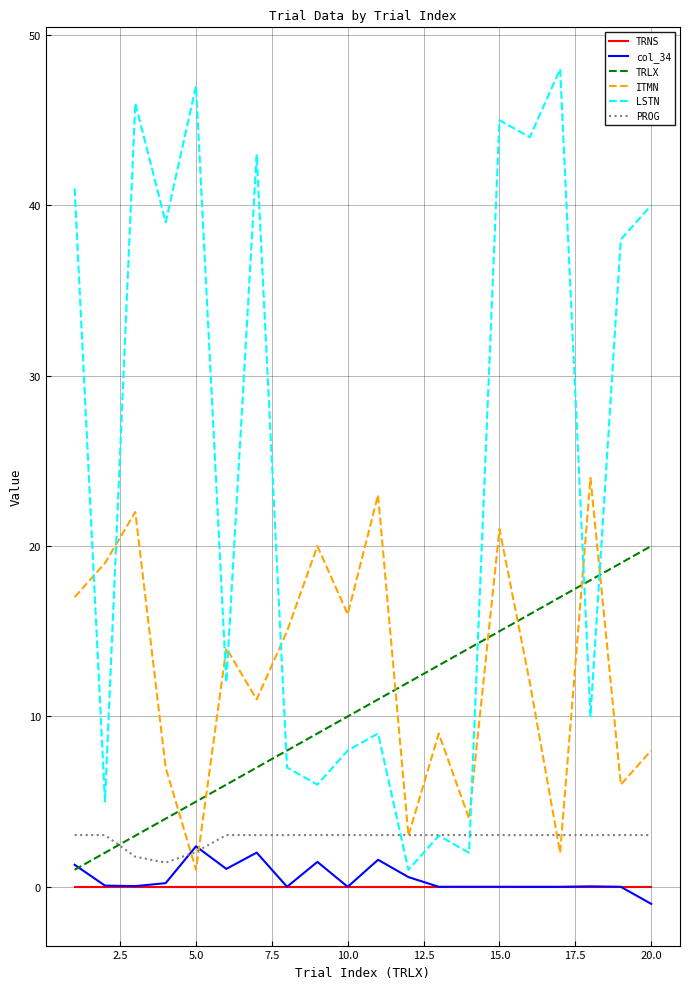

After their last crossing, which series has the higher values: ITMN or TRLX?

TRLX